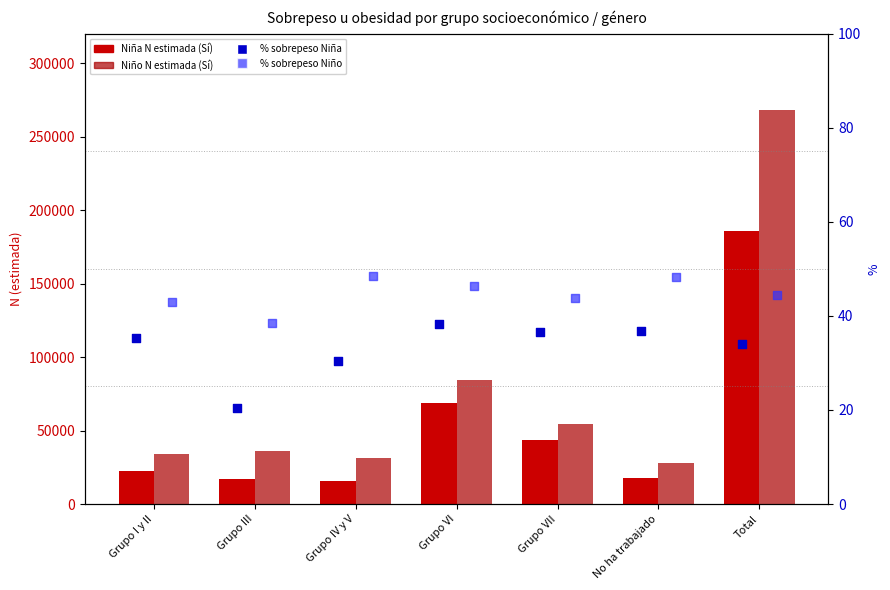

Which series has the largest total across all categories?

Niño N estimada (Sí)